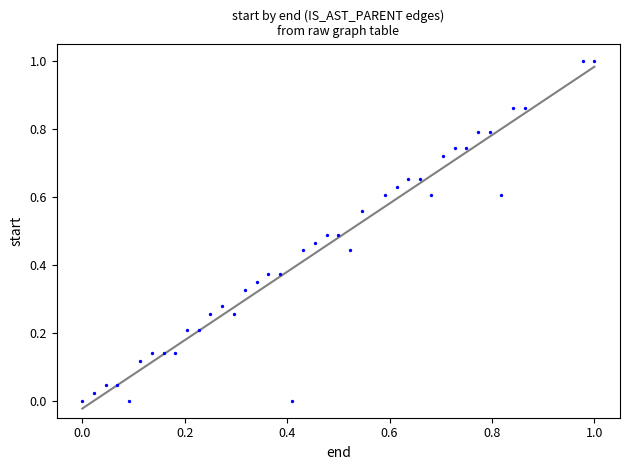

What is the range of Y values (max minus min)?

1.0